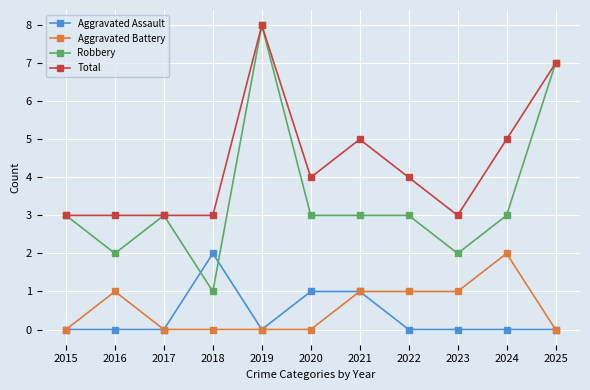

How many series are shown in this chart?

4